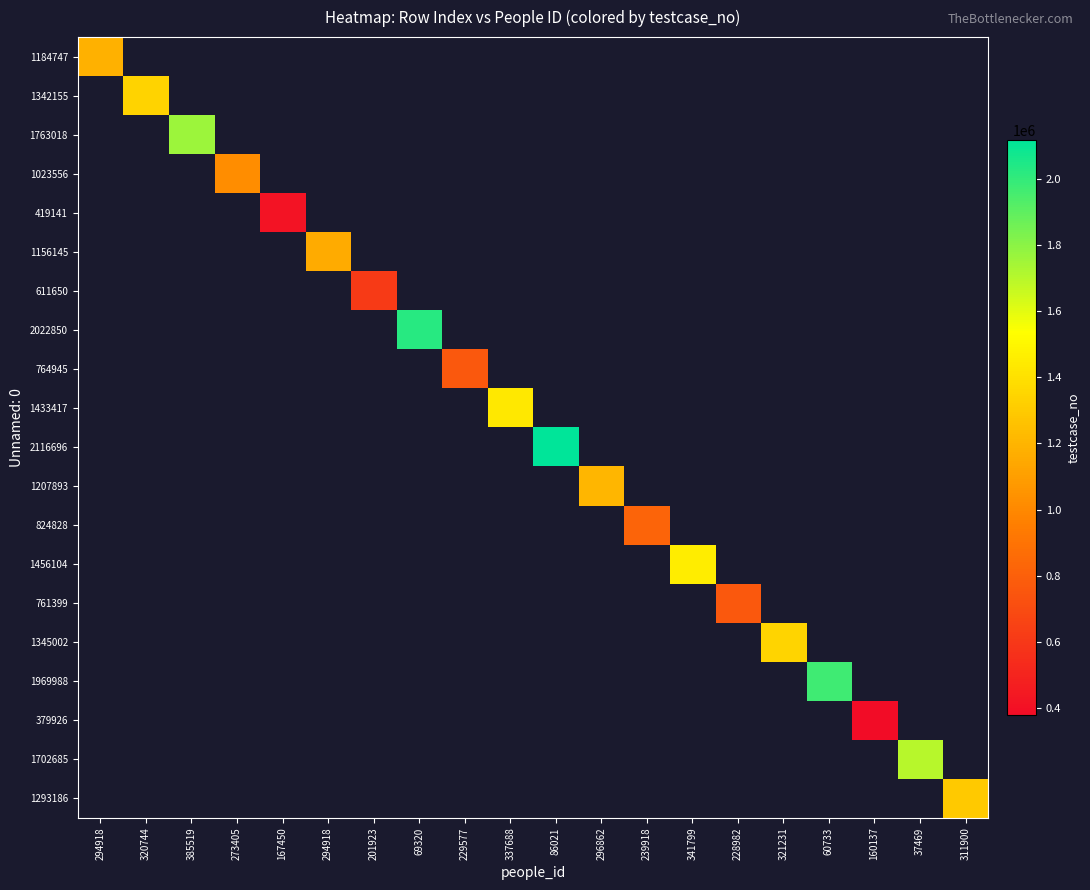

Between 294918 and 239918, which series saw the biggest shift?

1156145